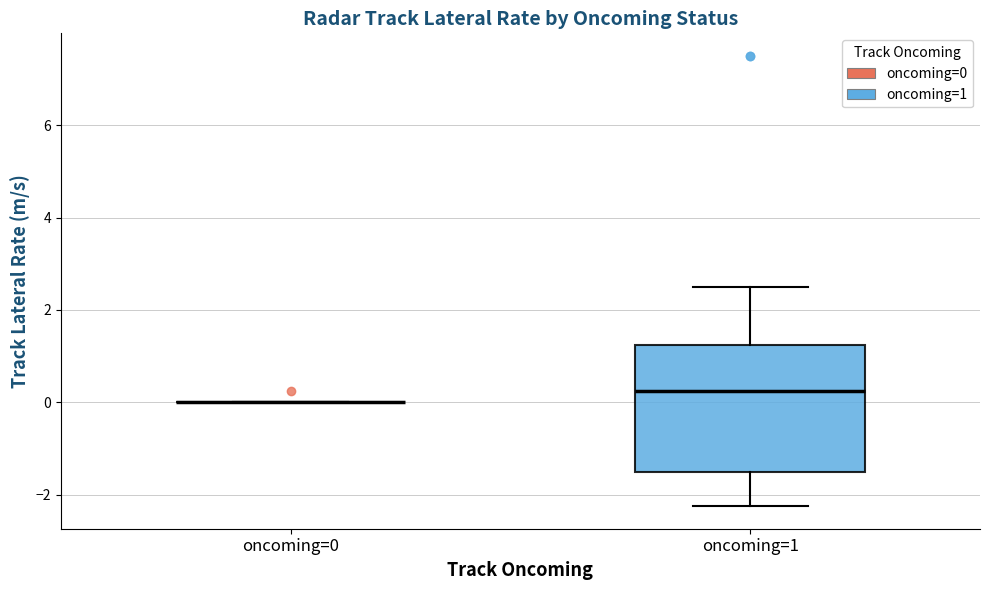

Reading left to right, transcribe this box plot: for each box, give where its median line is, the range the box spans, and where its two whiskers end, as read against the y-axis. The values are not printed on the chart, so give them approximately, as read against the axis.

oncoming=0: box collapsed to a line at 0.0, whiskers 0.0 to 0.0
oncoming=1: median 0.2, box -1.4 to 1.2, whiskers -2.2 to 2.6